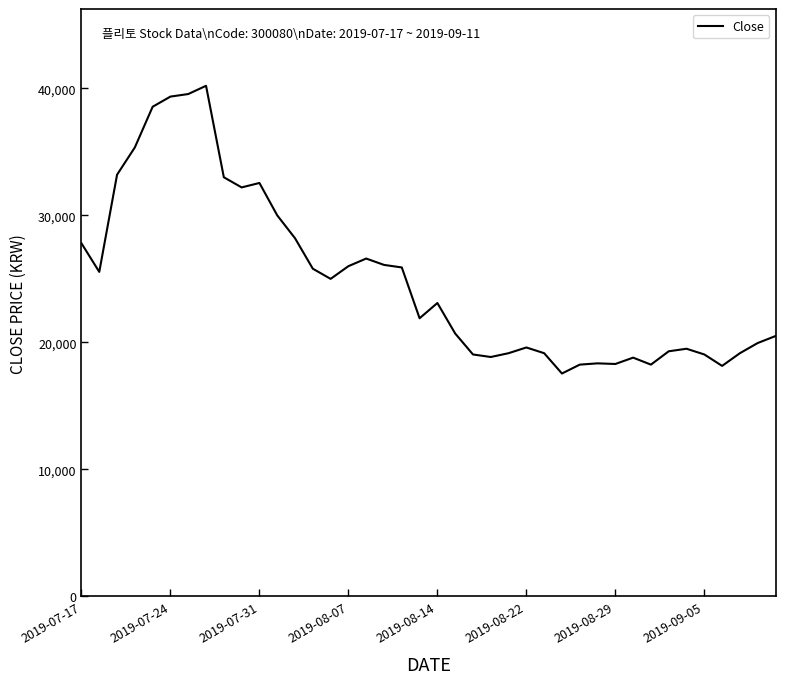

What is the smallest value displayed?

17550